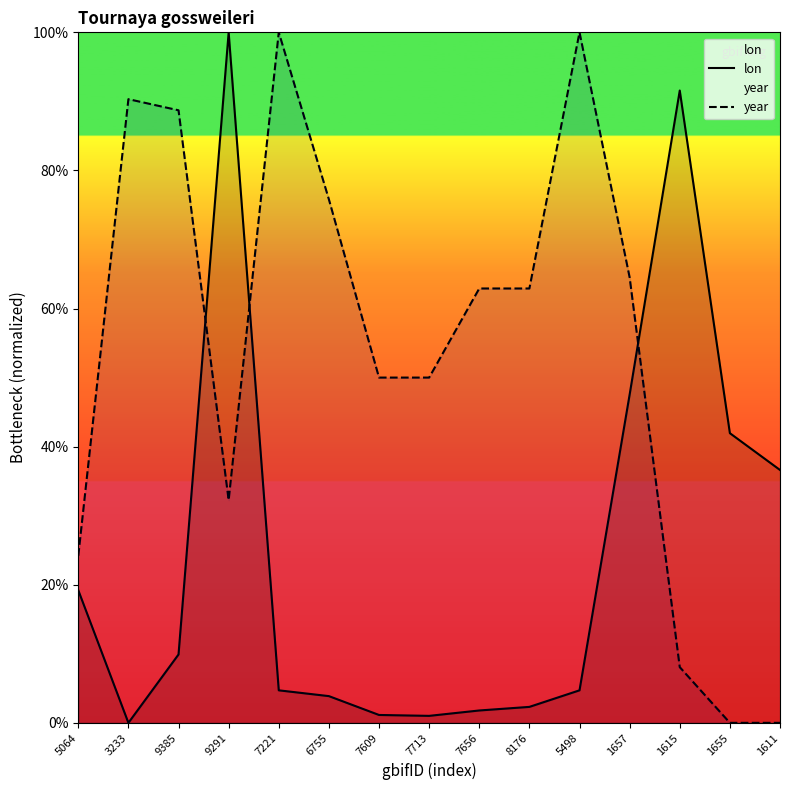

Reading left to right, list all the values displayed in this chart.

lon: 5064=19.2	3233=0.0	9385=9.9	9291=100.0	7221=4.7	6755=3.9	7609=1.1	7713=1.0	7656=1.8	8176=2.3	5498=4.7	1657=47.5	1615=91.6	1655=41.9	1611=36.6
year: 5064=24.2	3233=90.3	9385=88.7	9291=32.3	7221=100.0	6755=75.8	7609=50.0	7713=50.0	7656=62.9	8176=62.9	5498=100.0	1657=64.5	1615=8.1	1655=0.0	1611=0.0